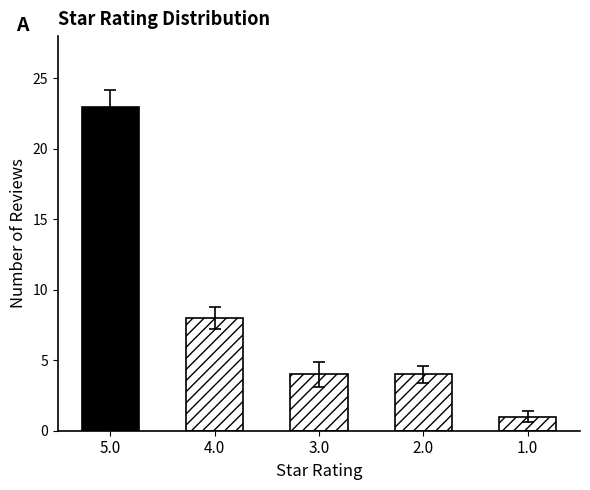

Does the chart contain stacked bars?

No